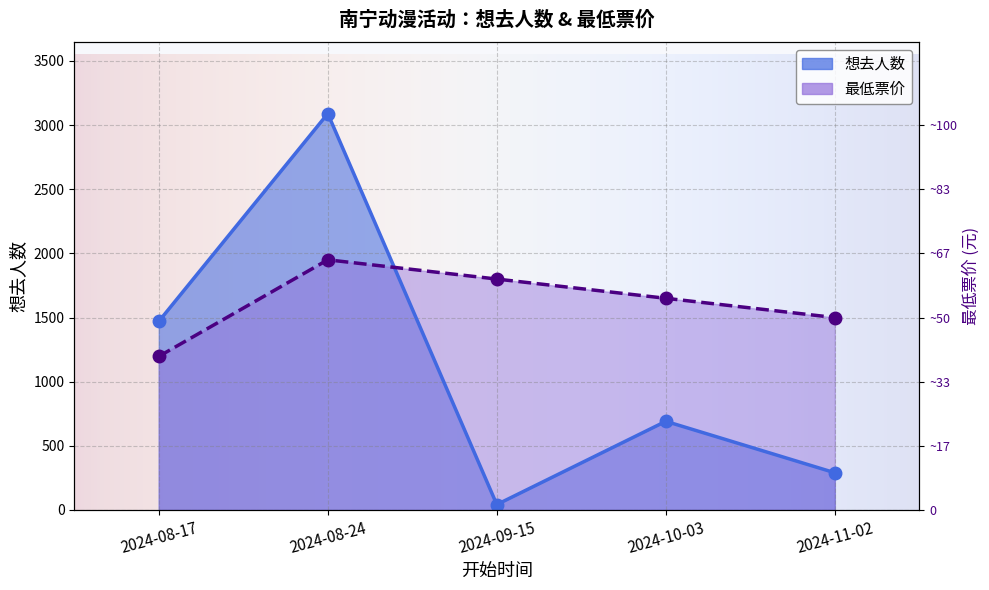

How many interior local peaks does the 想去人数 series have?

2